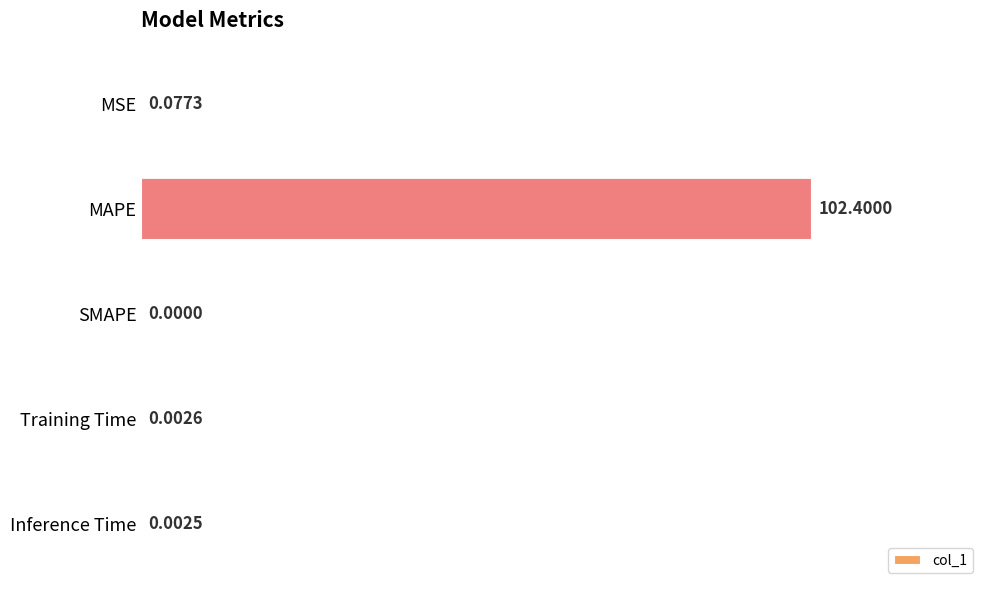

What is the greatest value displayed?

102.4